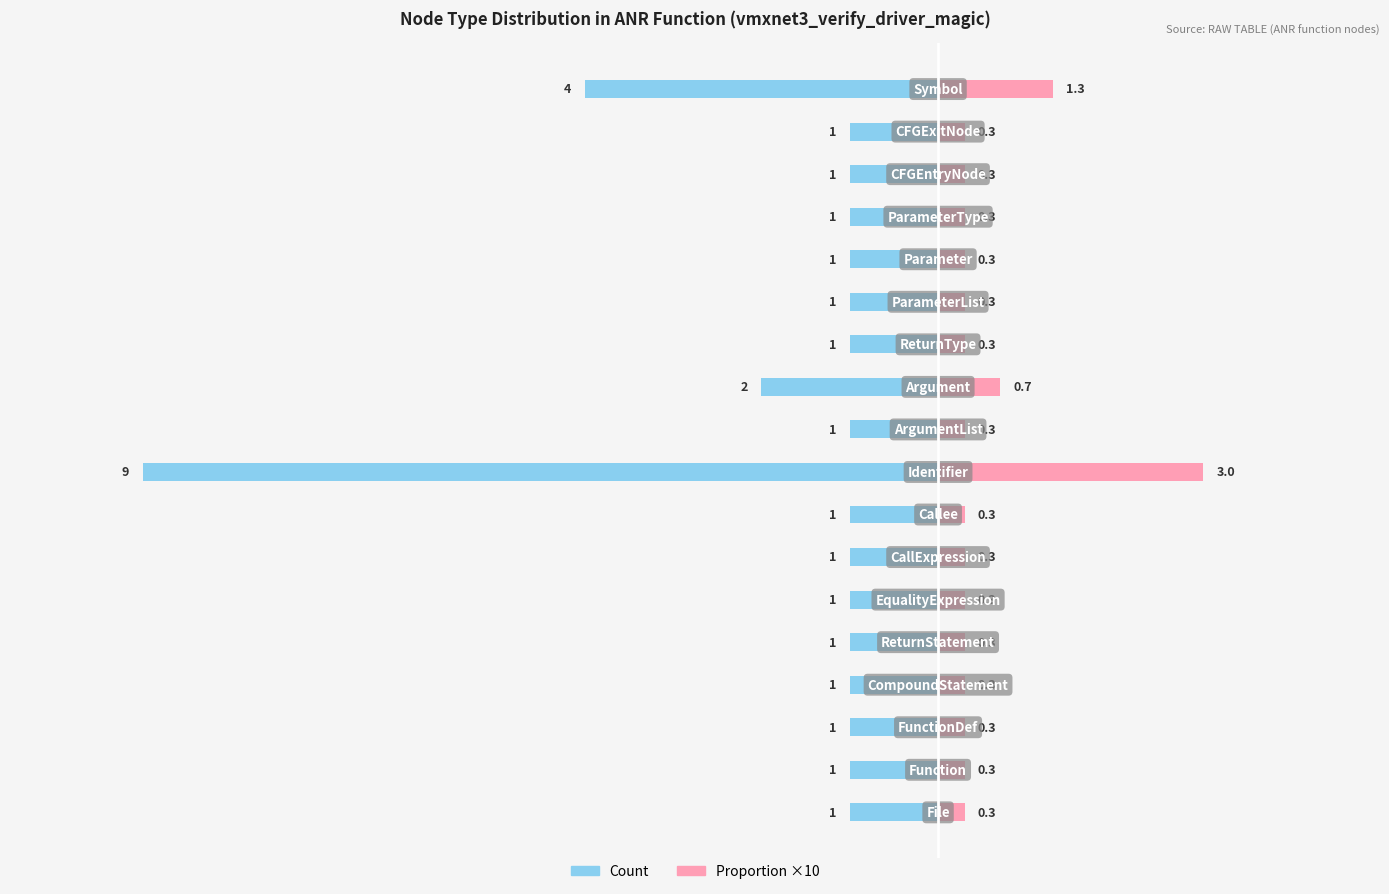

The value of Proportion (×10) at 6 is 0.3. True or false?

True